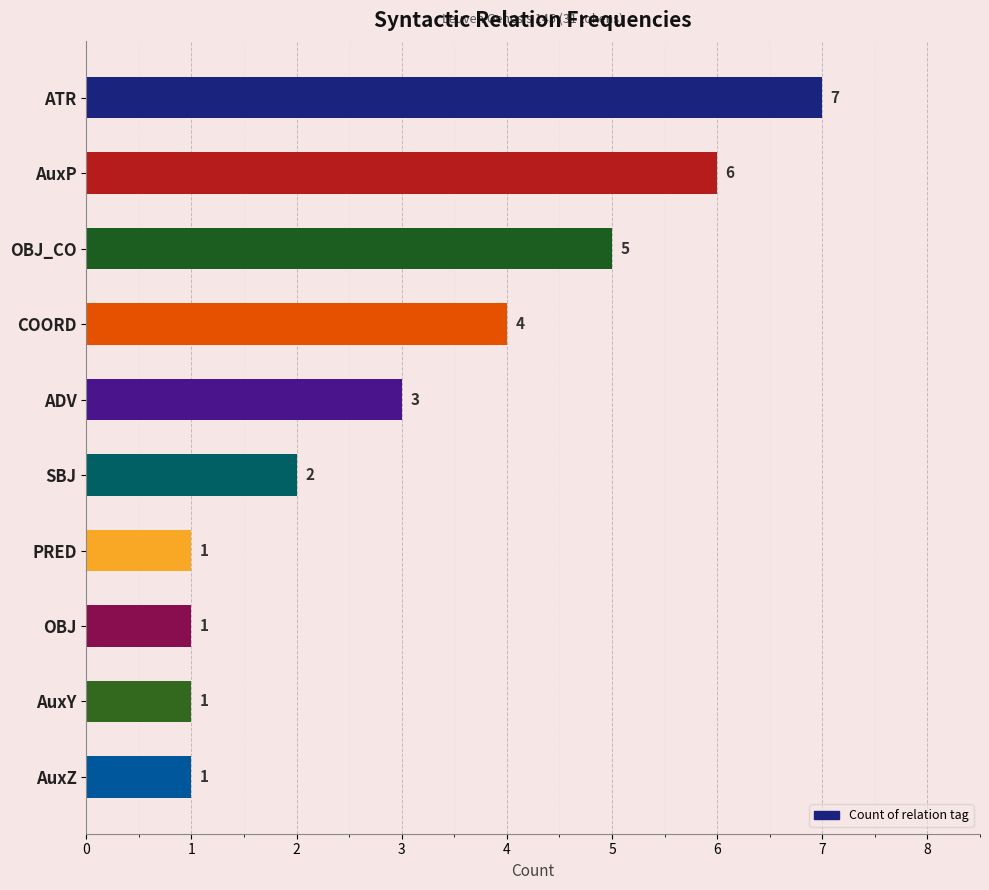

Where is the data nearest to the value 4?

COORD